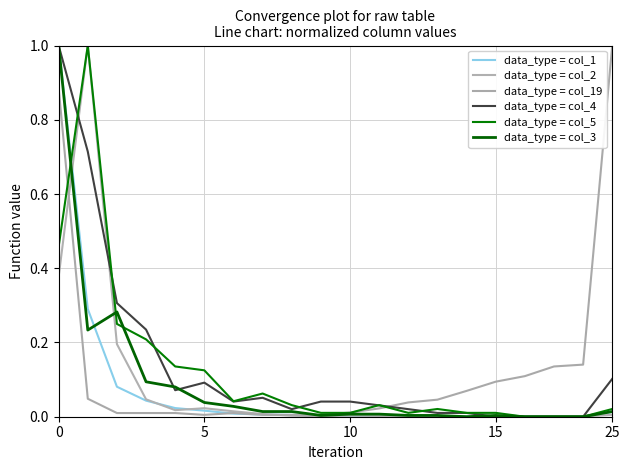

What is the label of the 19th point from the left?

18